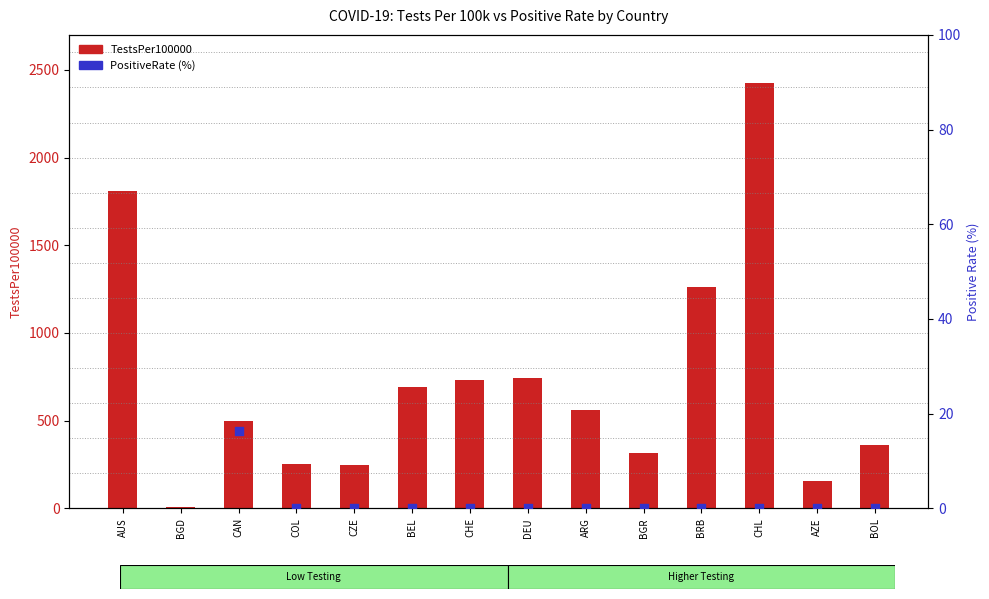

What are all the series names shown in the legend?

TestsPer100000, PositiveRate (%)